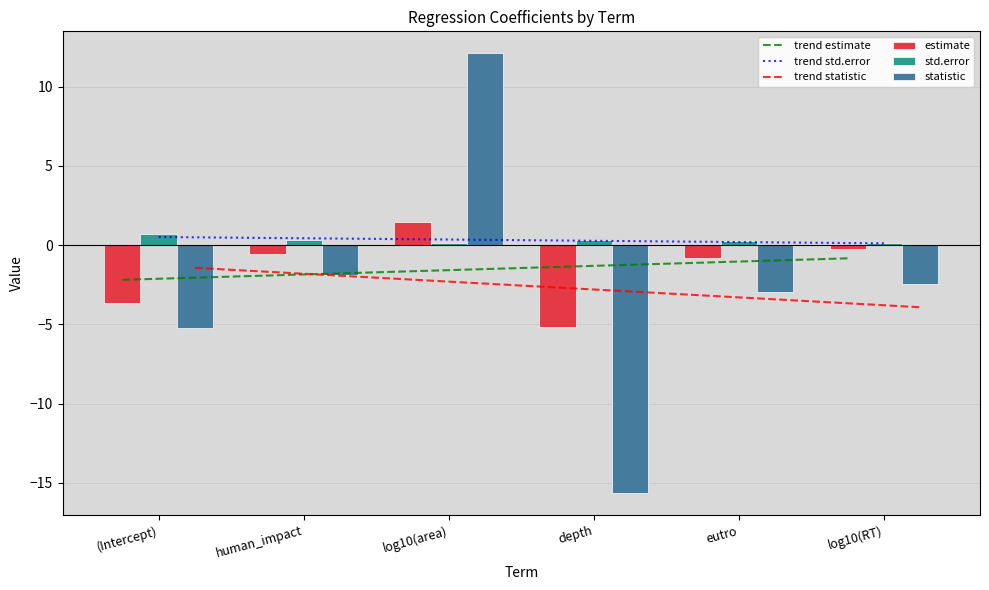

Between human_impact and log10(area), which is larger?

log10(area)